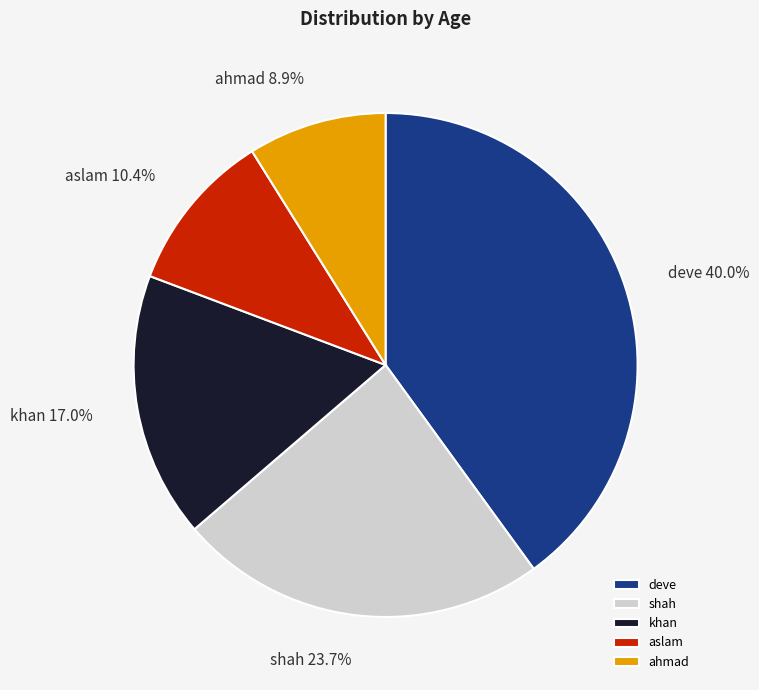

To the nearest percent, what is the average slice percentage?

20%